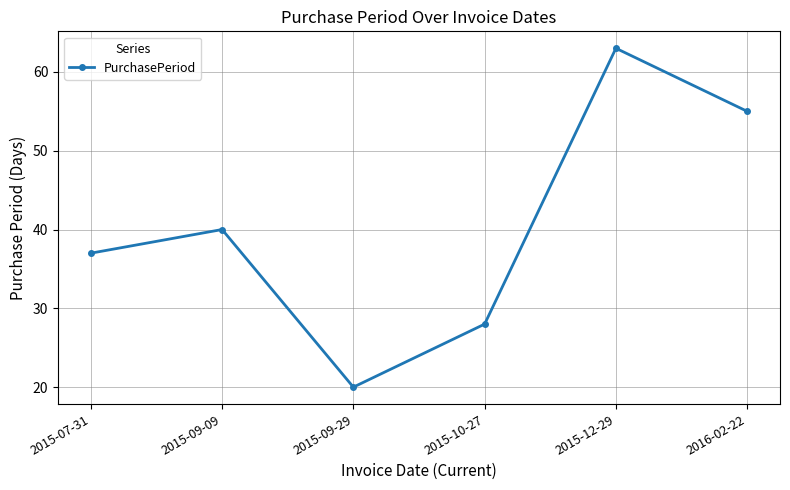

The chart shows a value of 55 at 2016-02-22. True or false?

True